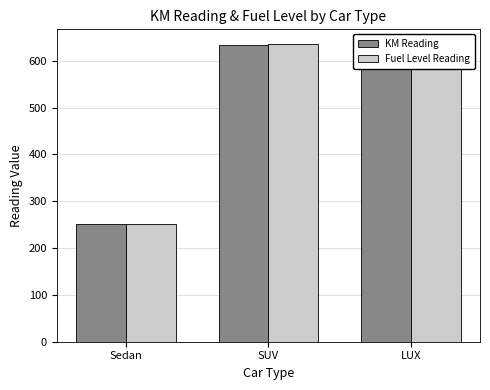

At which label does Fuel Level Reading first exceed 608?

SUV